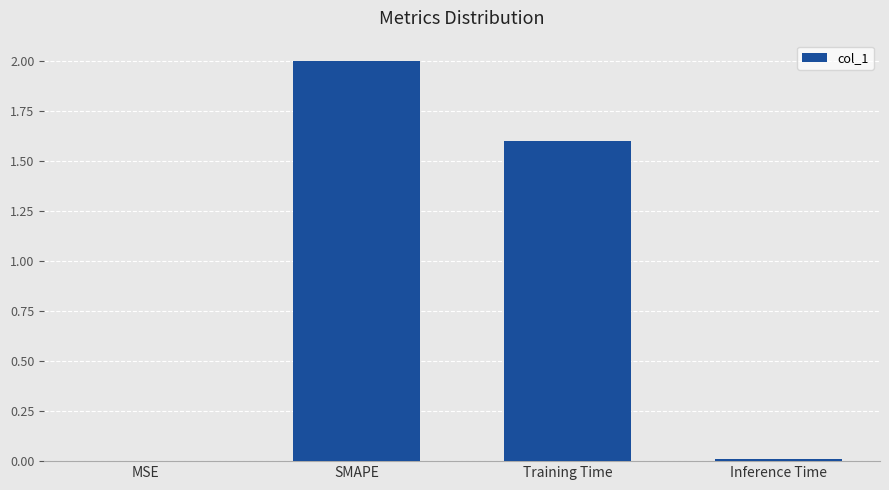

Which has a higher value, SMAPE or Training Time?

SMAPE